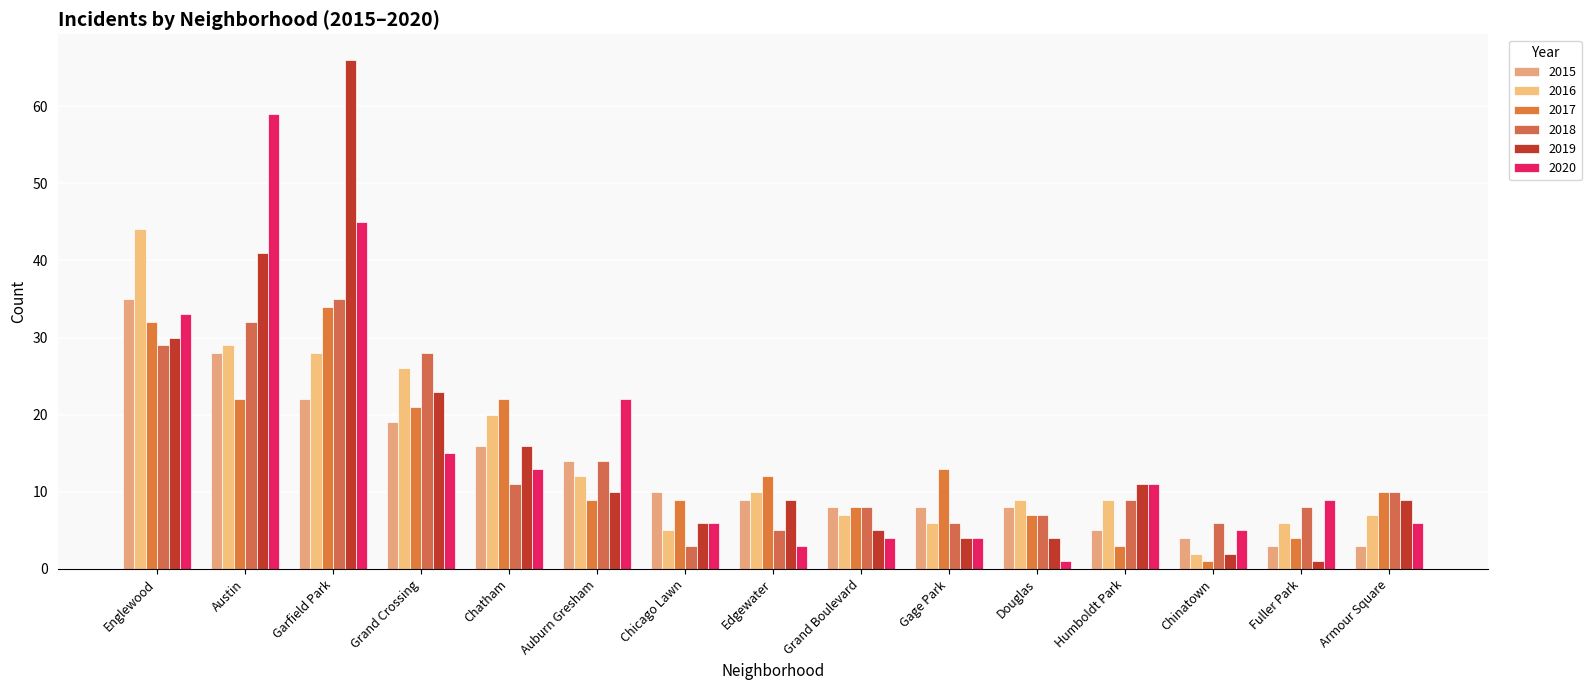

Which category has the lowest value in the 2015 series?

Fuller Park